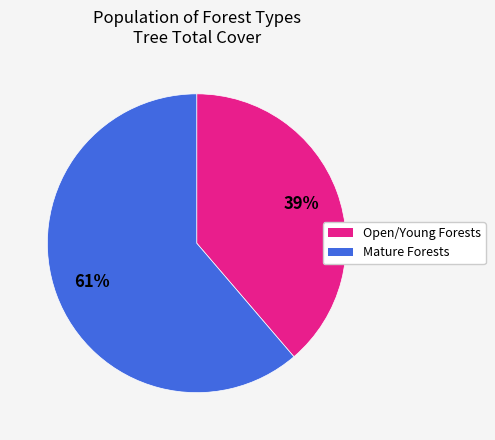

To the nearest percent, what is the average slice percentage?

50%